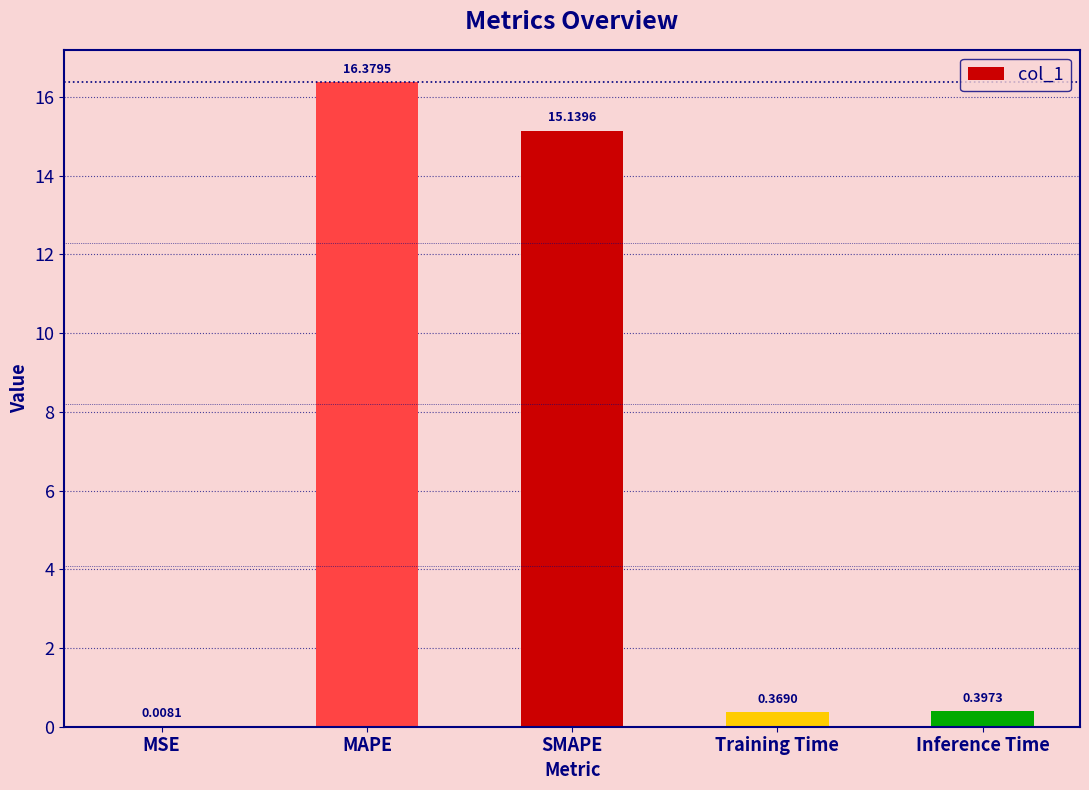

What is the change in value from MSE to SMAPE?

+15.1